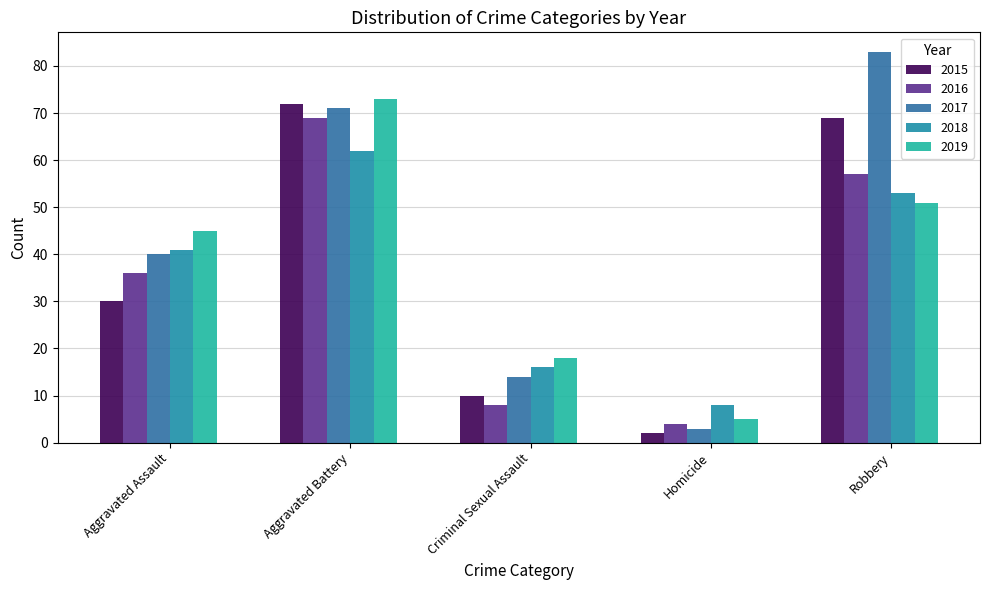

Does the chart contain any negative values?

No